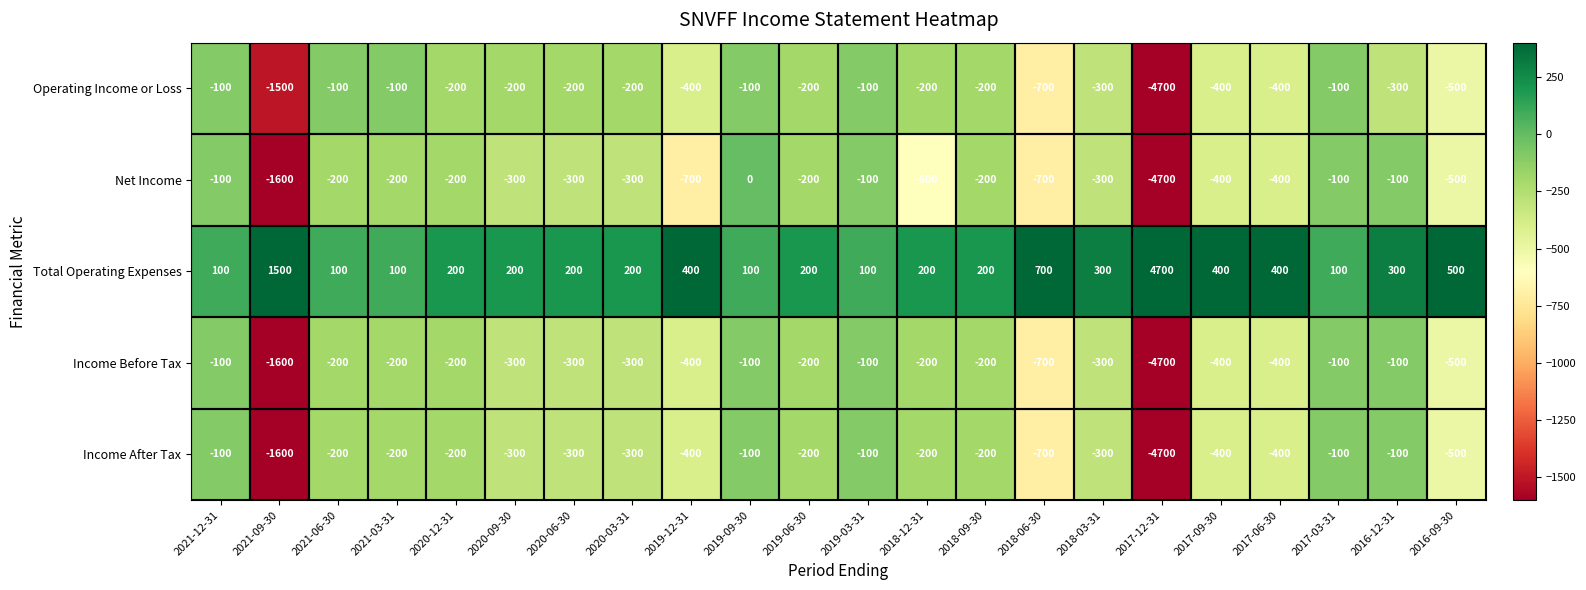

What is the difference between the highest and lowest values at 2019-12-31?

1100